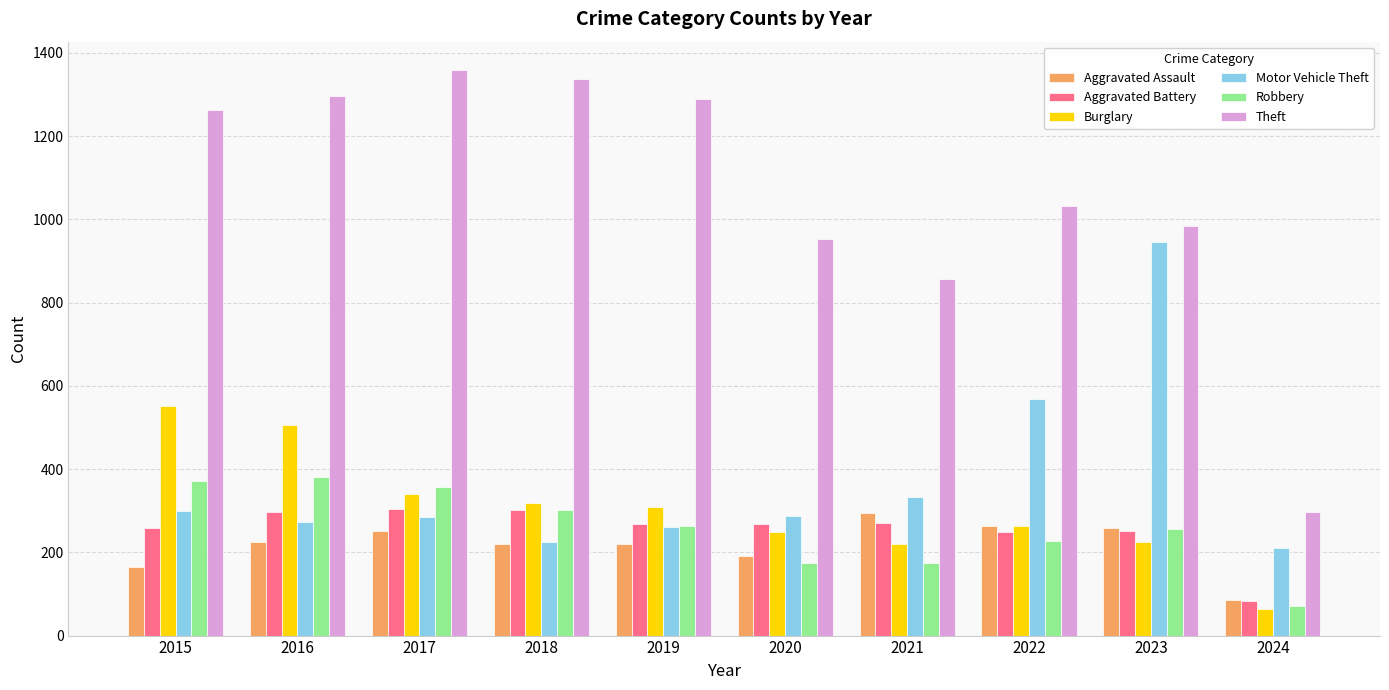

What is the value of the Burglary bar at the 8th from the left?

263